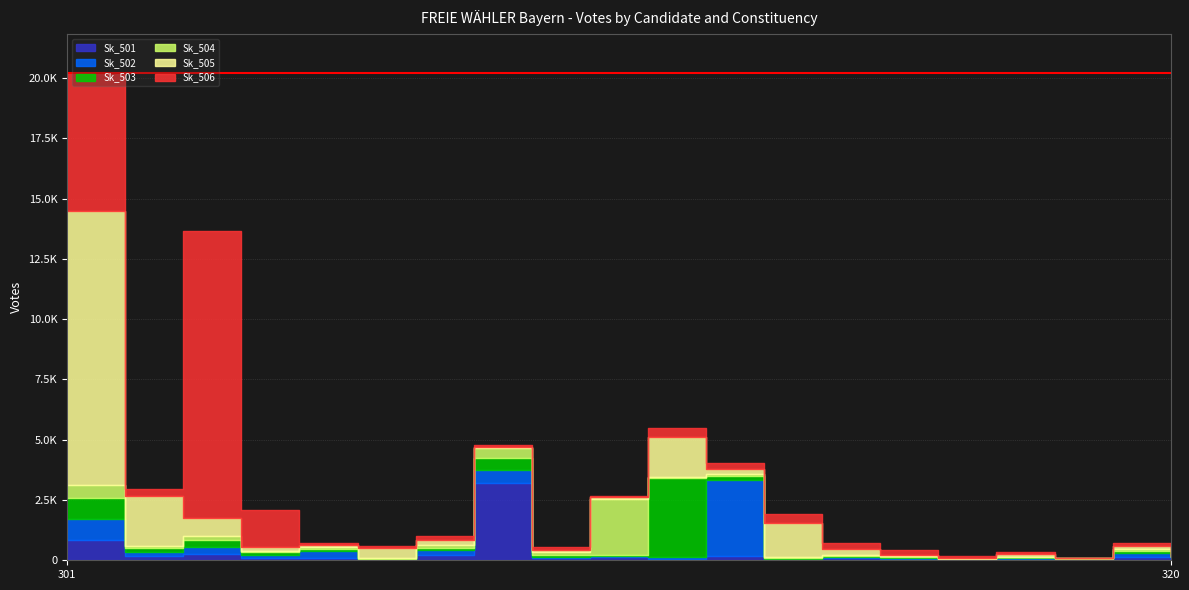

What is the maximum value for Sk_505?

11391